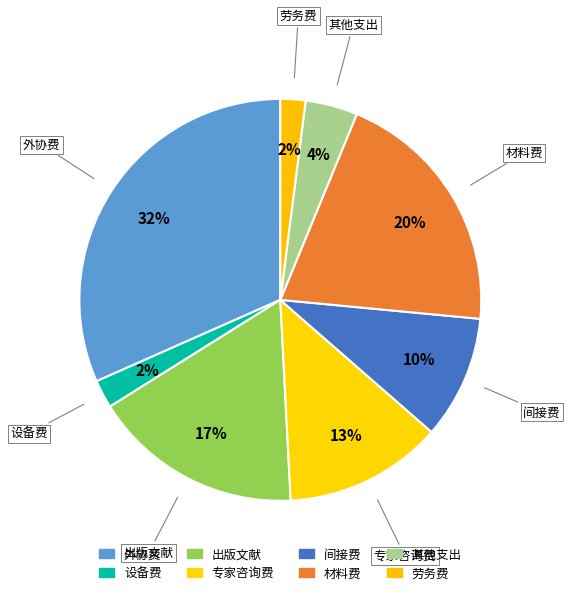

How many slices are in this pie chart?

8